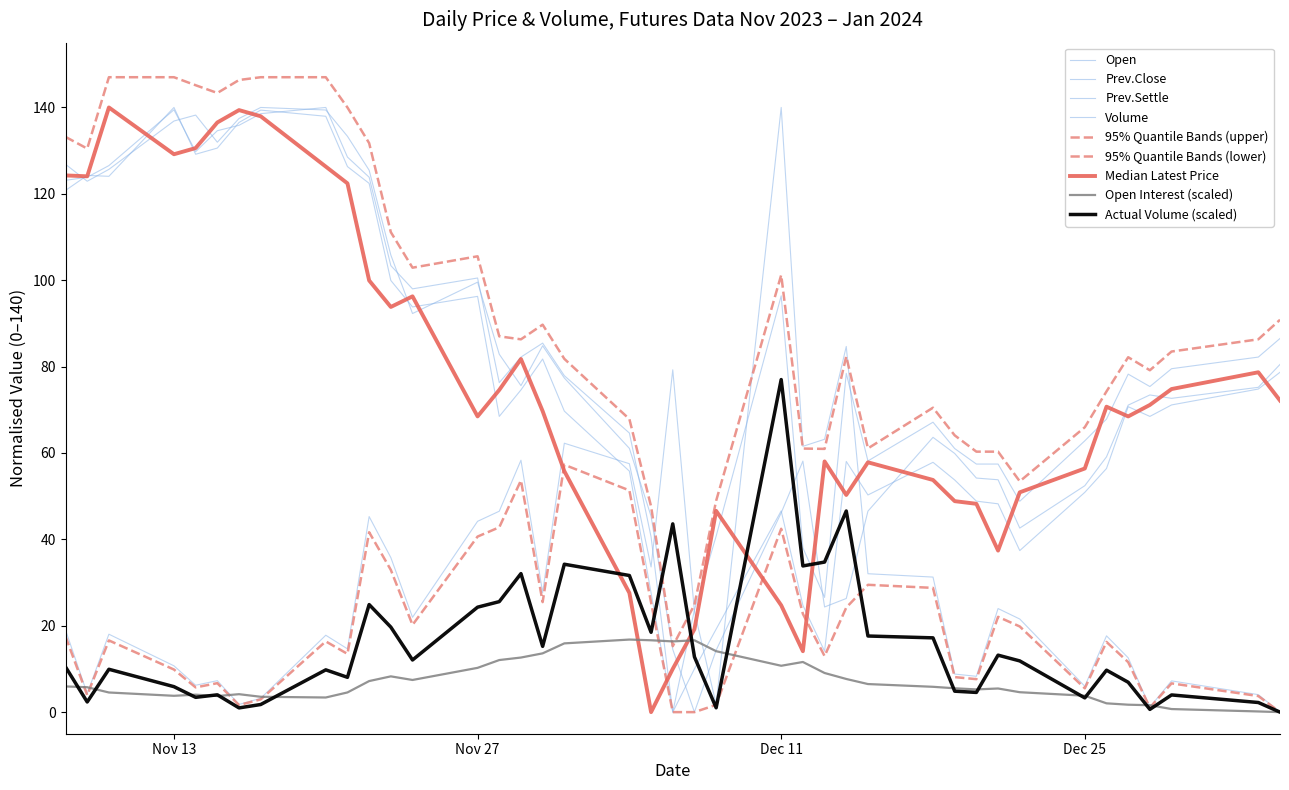

Does the chart have visible grid lines?

No